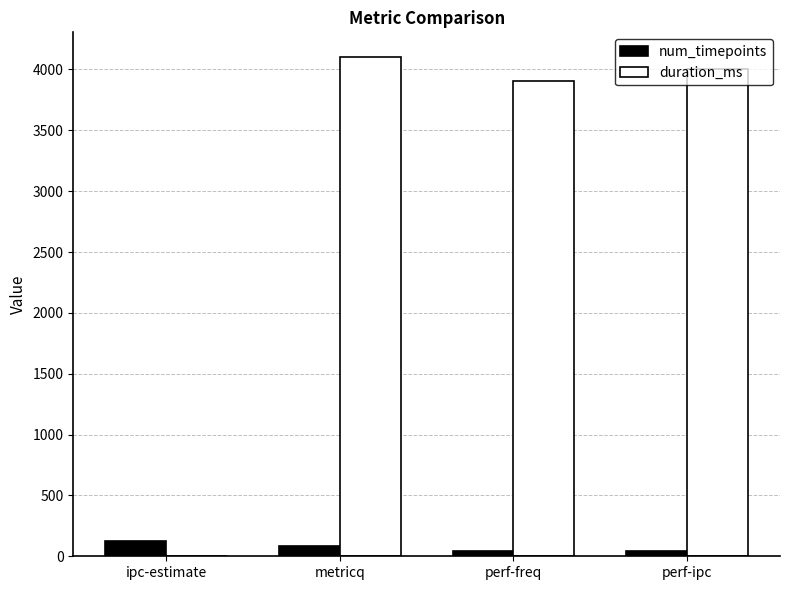

Which category has the highest value in the num_timepoints series?

ipc-estimate